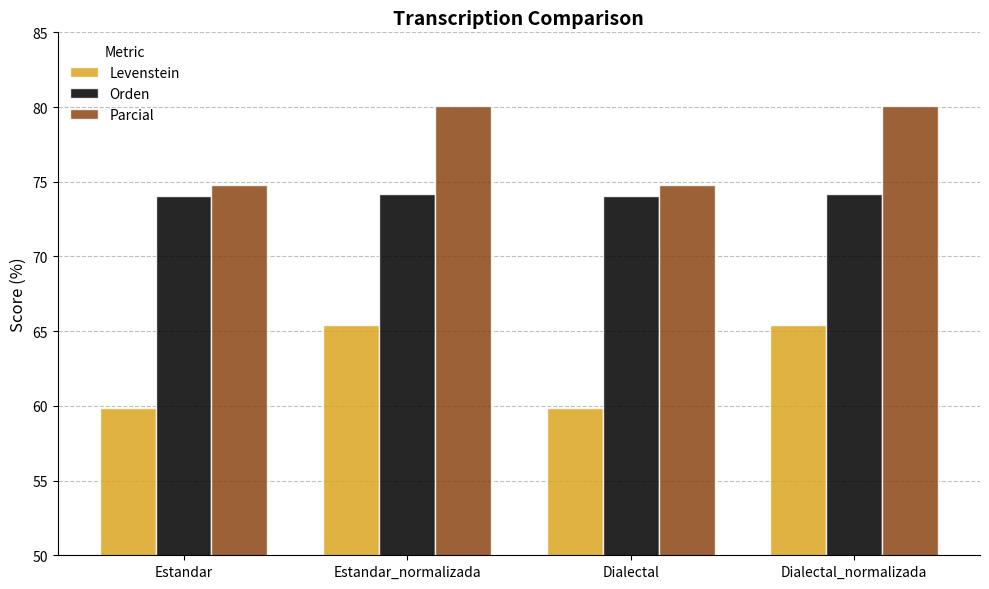

Between Estandar_normalizada and Dialectal, which series saw the biggest shift?

Levenstein